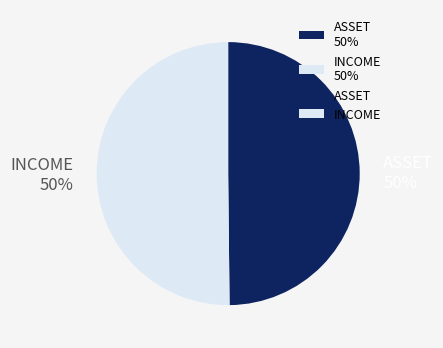

True or false: INCOME accounts for 38% of the total.

False